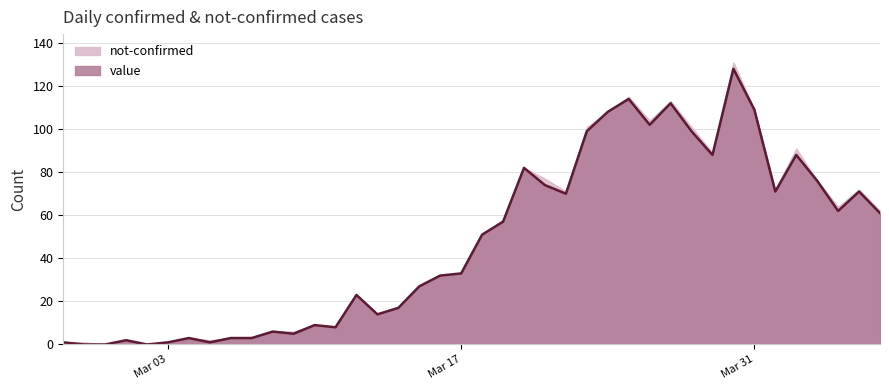

At which category does the chart reach its minimum across all series?

2020-02-28